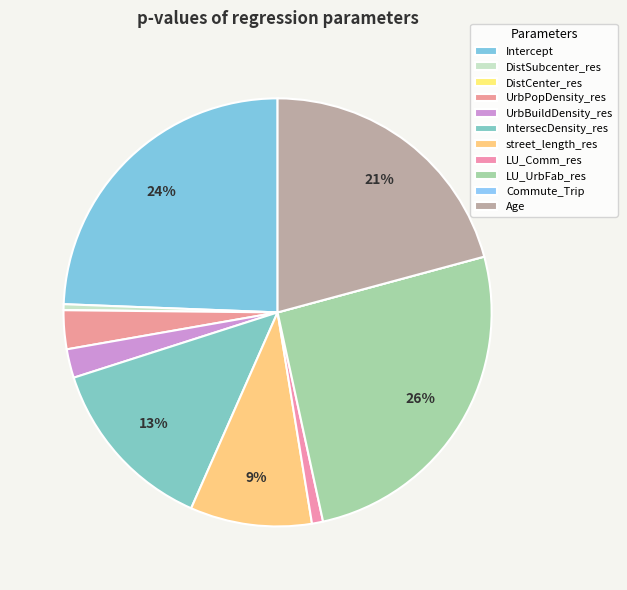

Is there a majority slice in this chart?

No